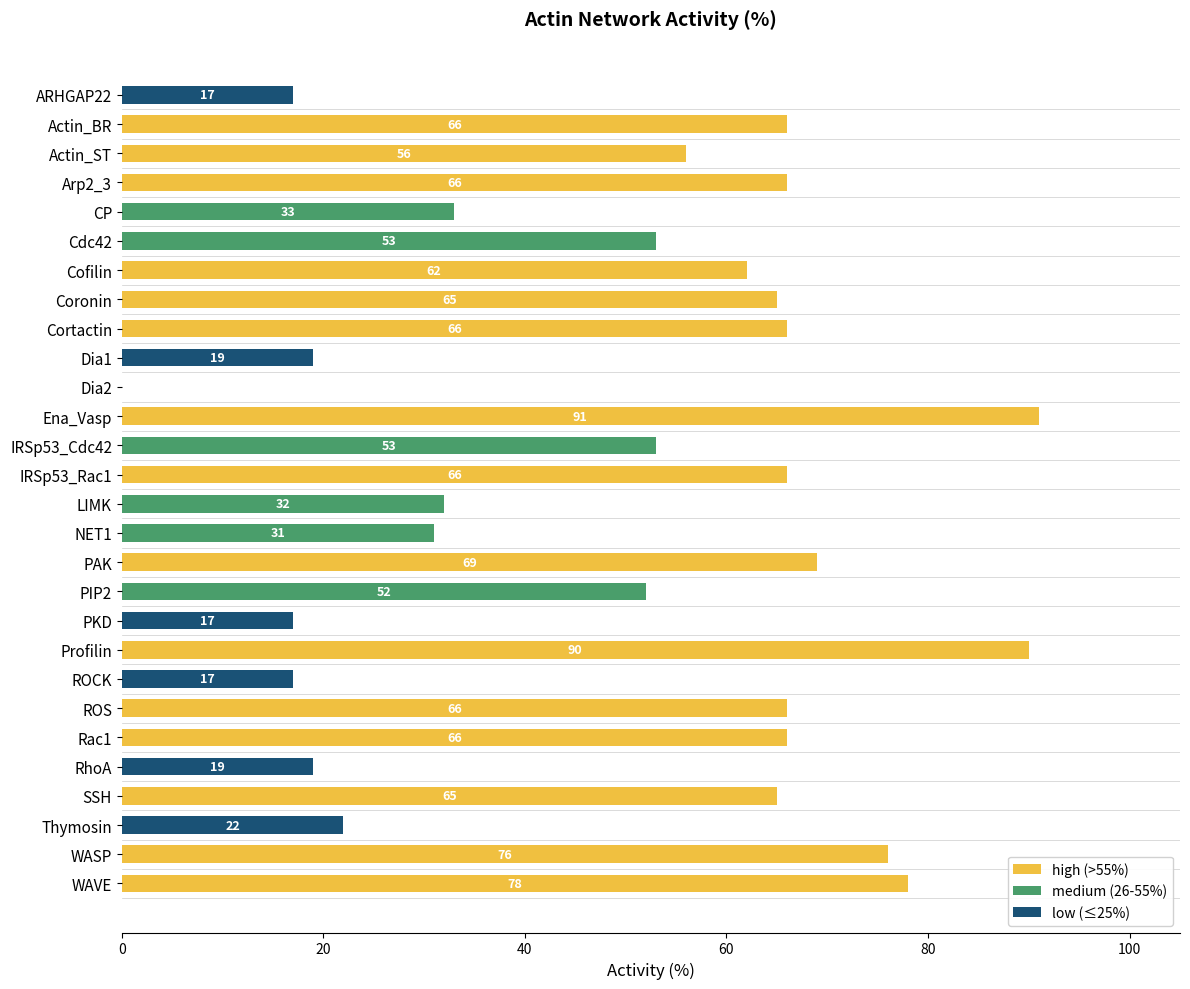

What is the sum of all values?

1413